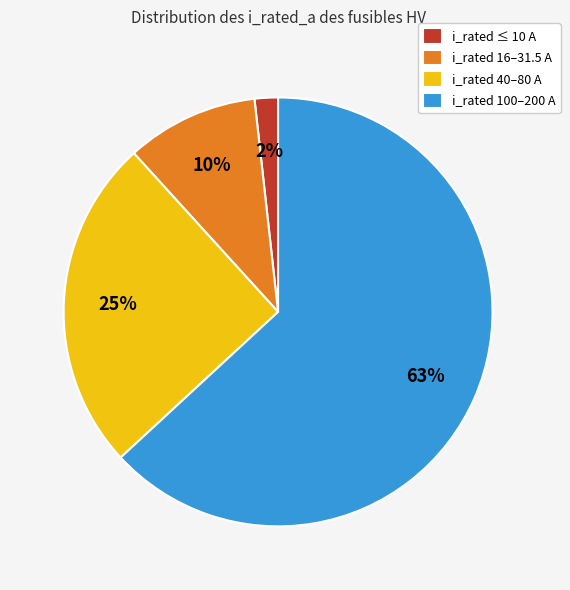

Rank the categories by value from highest to lowest.

i_rated 100–200 A, i_rated 40–80 A, i_rated 16–31.5 A, i_rated ≤ 10 A